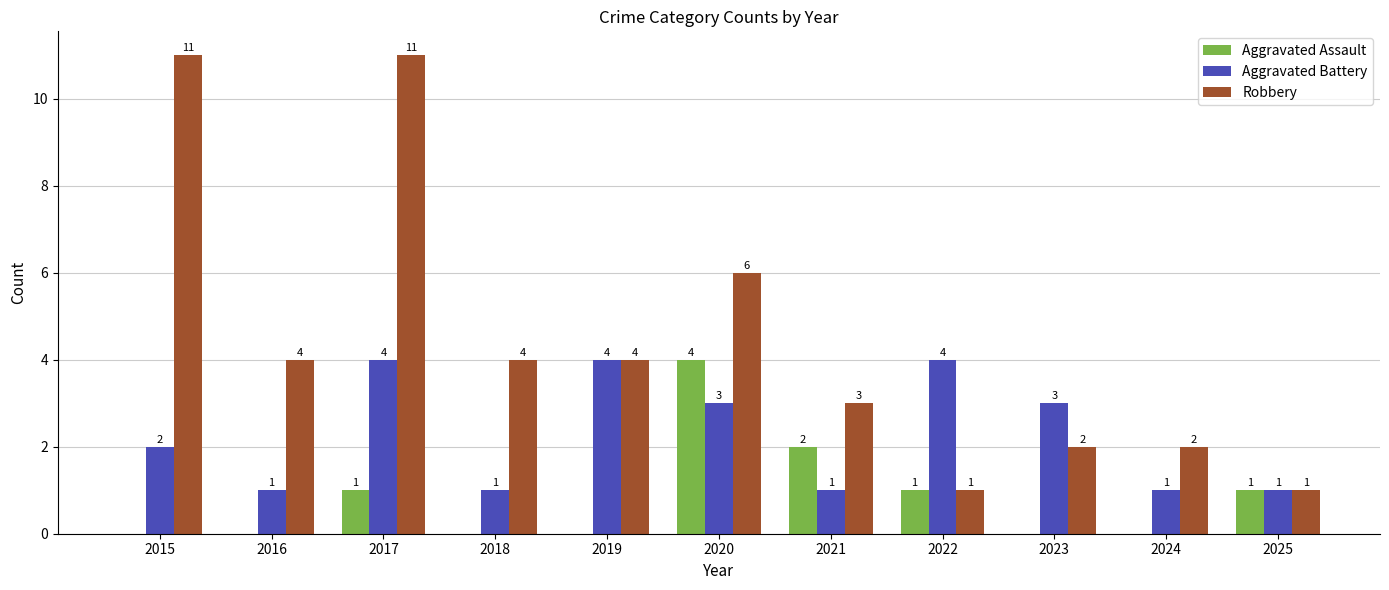

Are the bars grouped side by side (vs. stacked)?

Yes